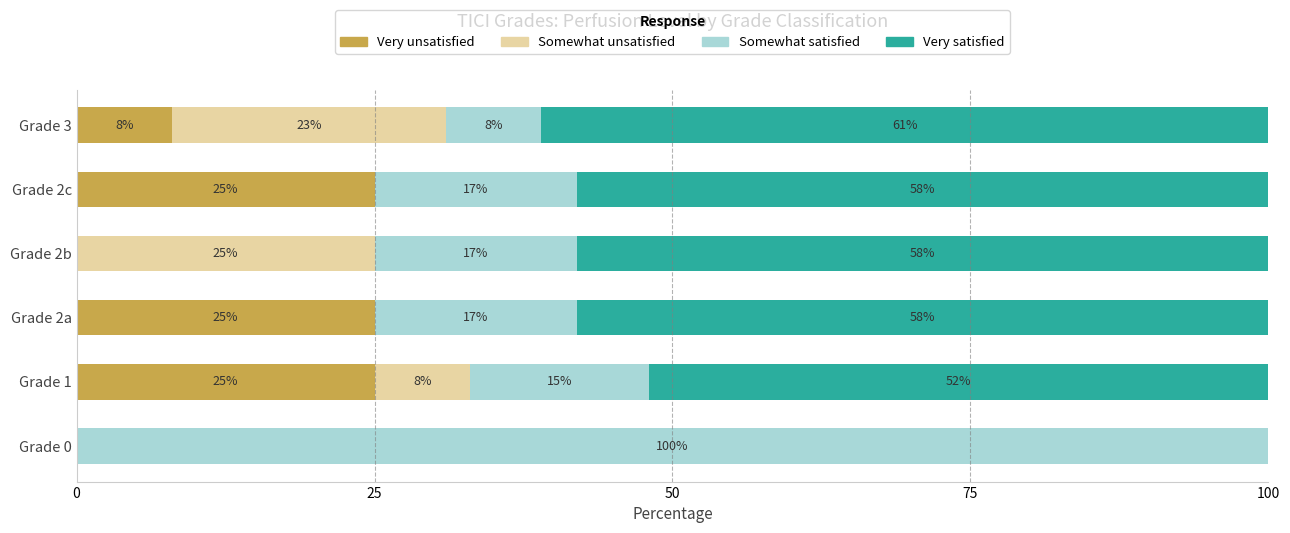

Where is Very unsatisfied nearest to the value 12?

Grade 3